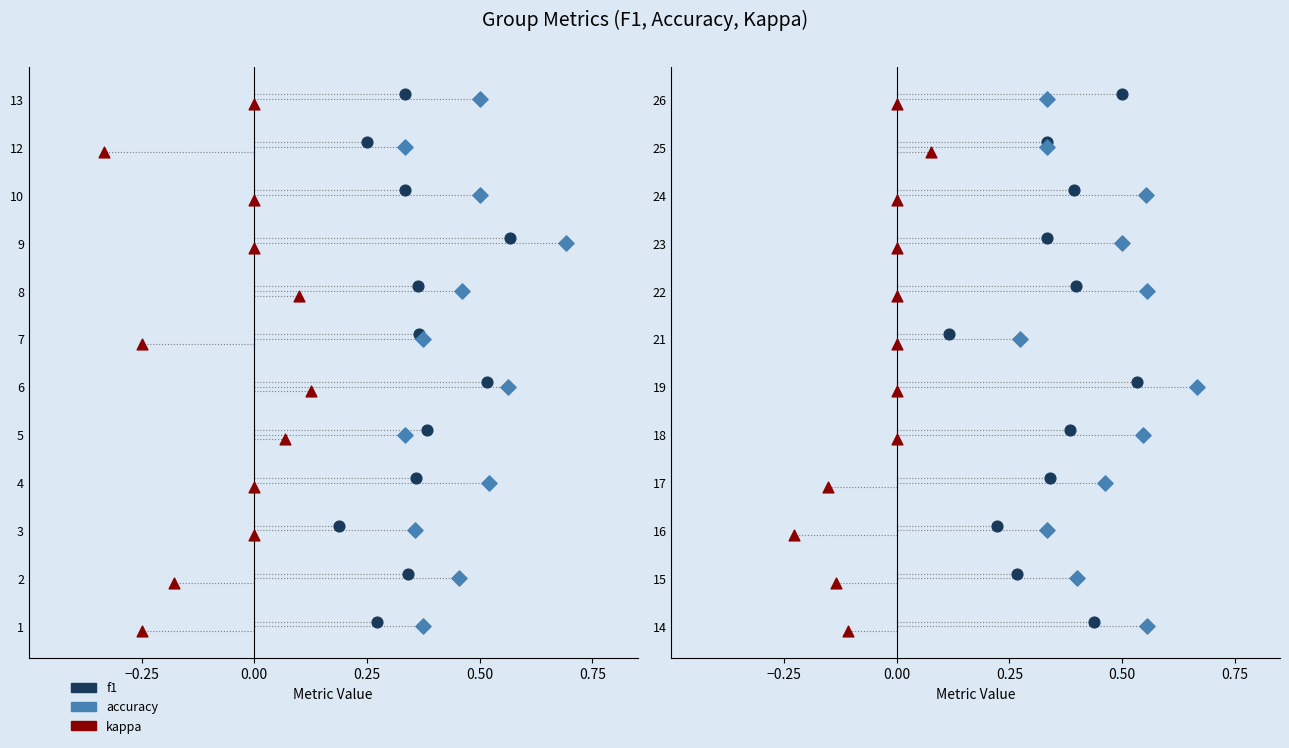

What are all the series names shown in the legend?

f1, accuracy, kappa